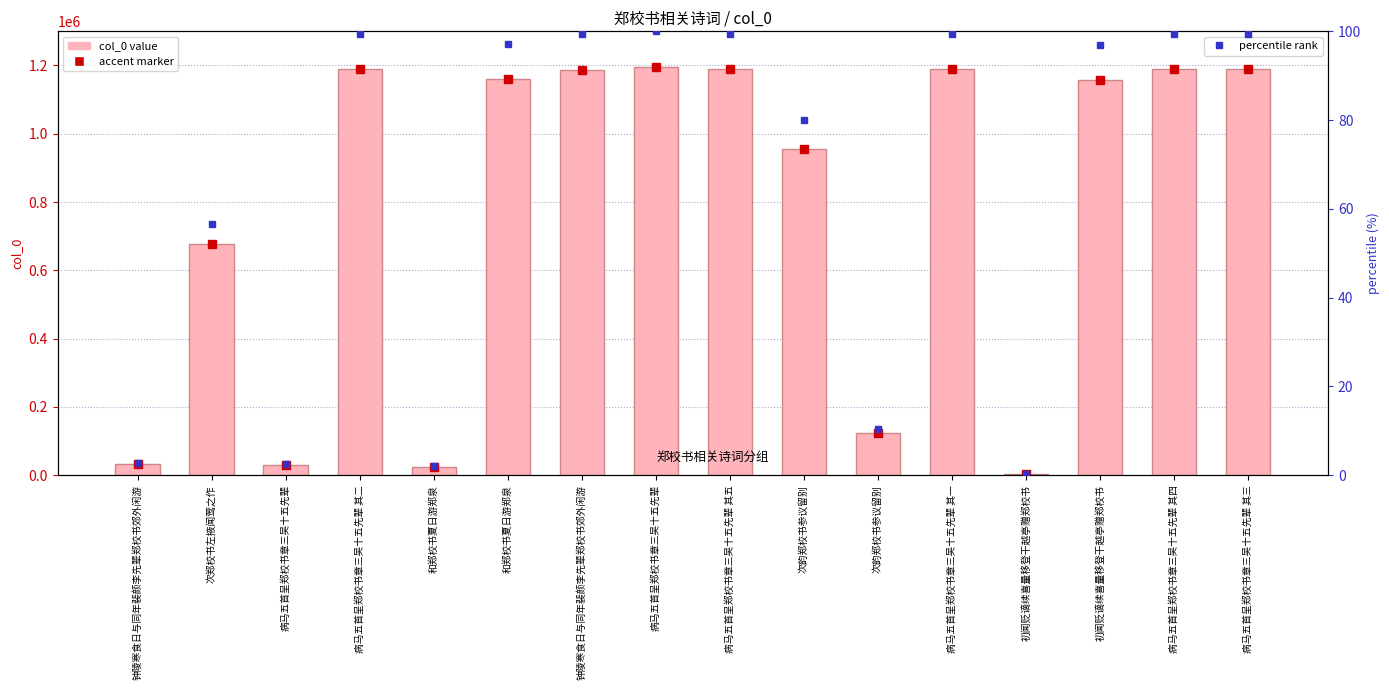

The percentile rank series shows 154.0 at 初闻贬谪续喜量移登干越亭赠郑校书. True or false?

False